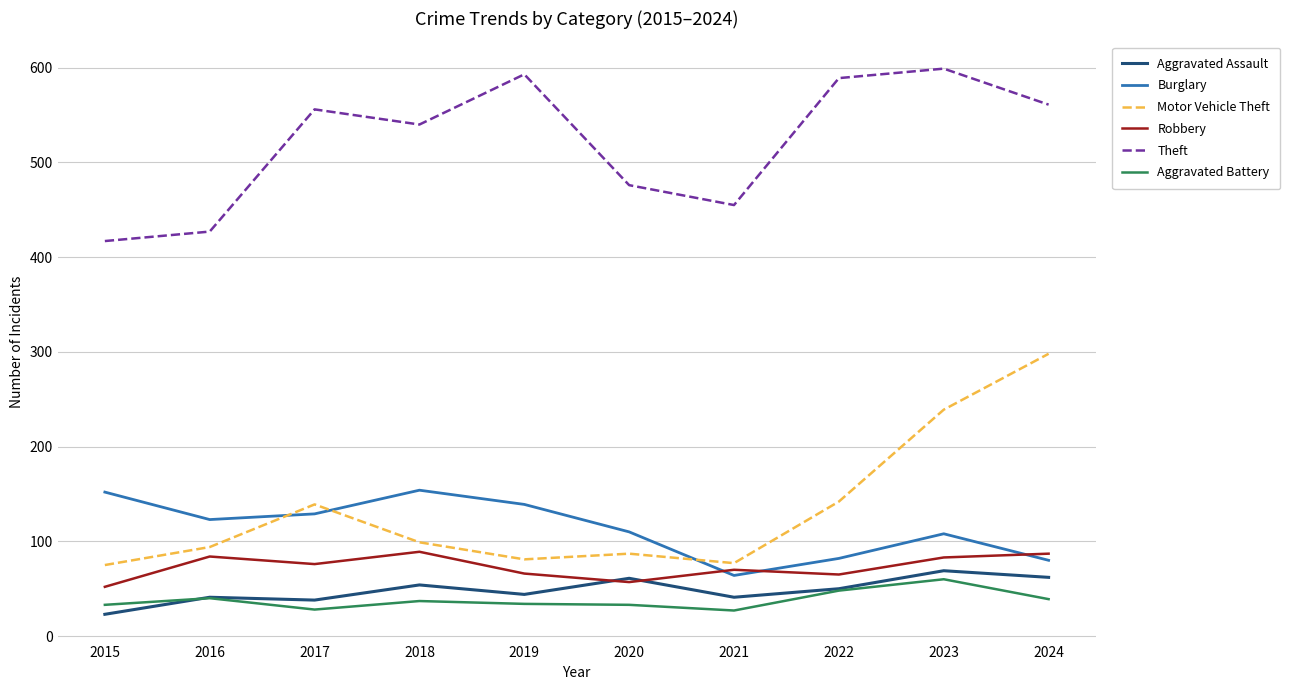

True or false: Burglary and Aggravated Assault intersect in this chart.

False